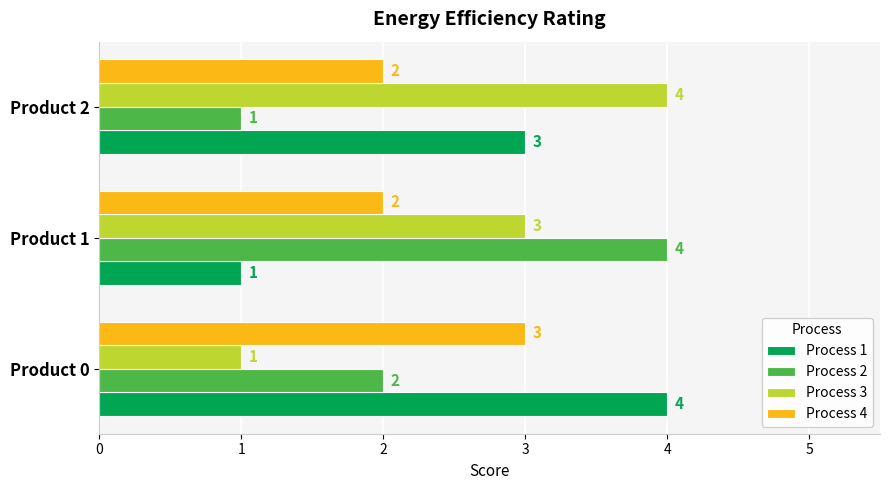

What is the highest value of the Process 2 series?

4